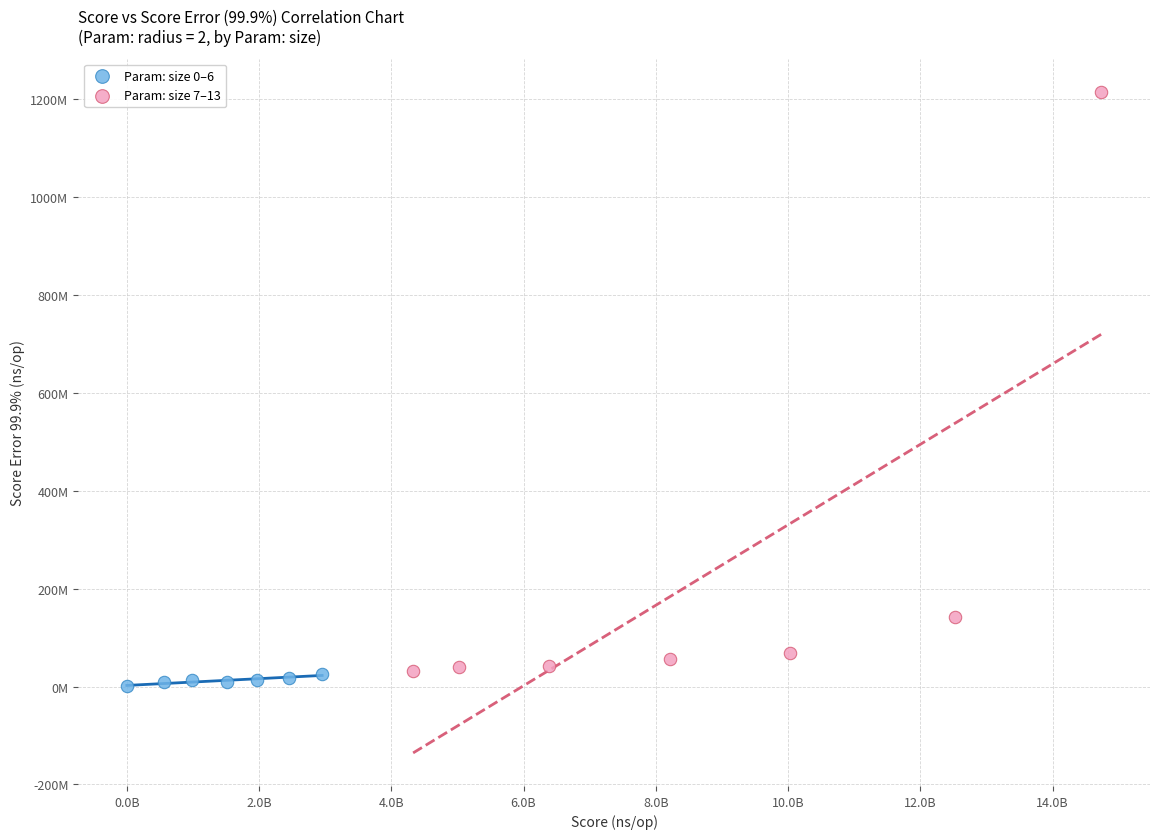

What are all the series names shown in the legend?

Param: size 0–6, Param: size 7–13